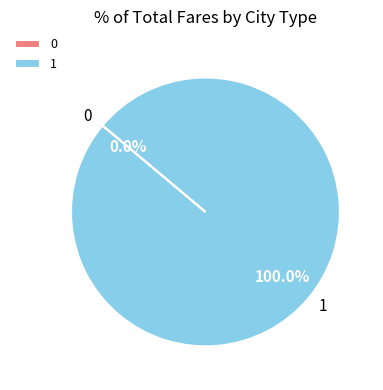

What portion of the pie excludes 0?

100.0%